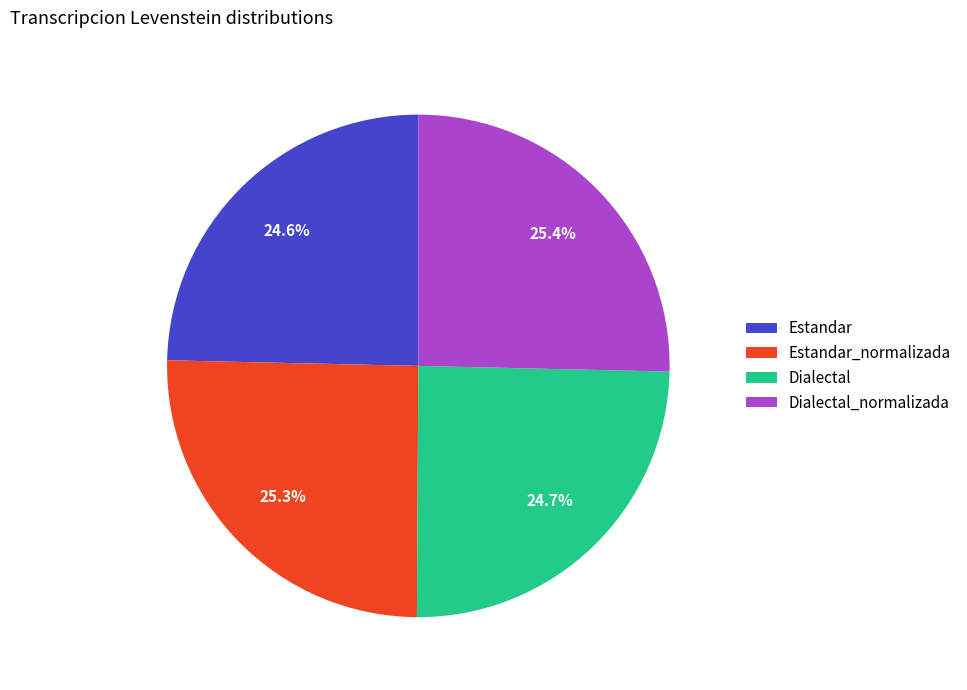

Combined, what portion of the pie is Estandar_normalizada and Dialectal?

50.0%